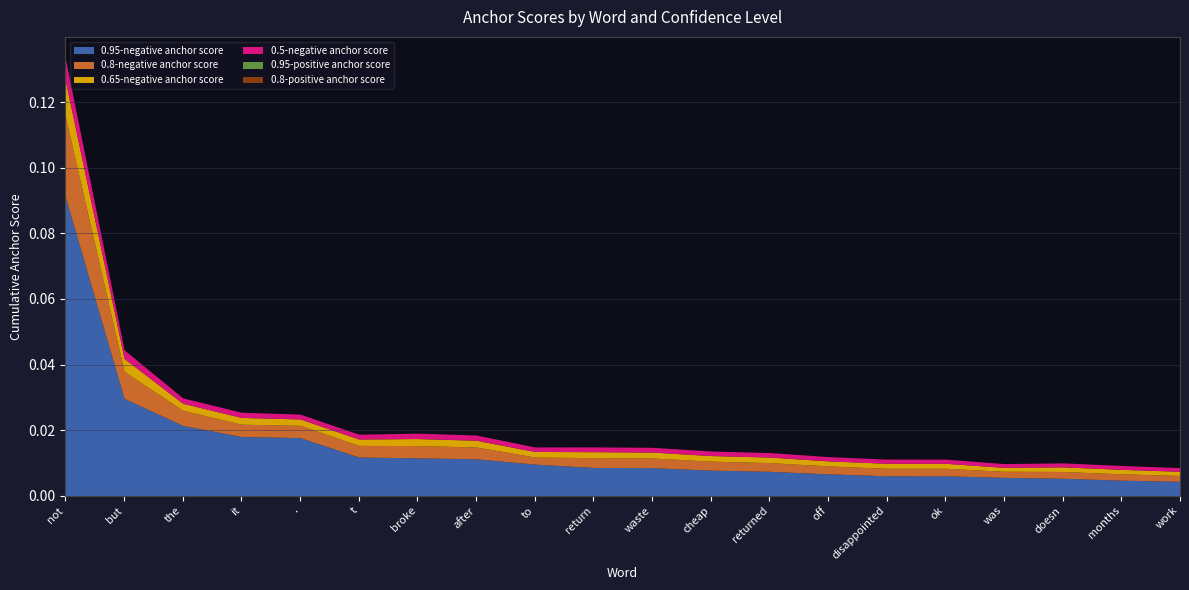

True or false: 0.65-negative anchor score has more than 0 points higher than both neighbors.

True